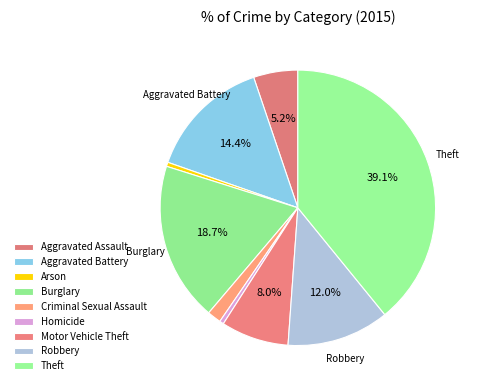

Rank the categories by value from lowest to highest.

Arson, Homicide, Criminal Sexual Assault, Aggravated Assault, Motor Vehicle Theft, Robbery, Aggravated Battery, Burglary, Theft